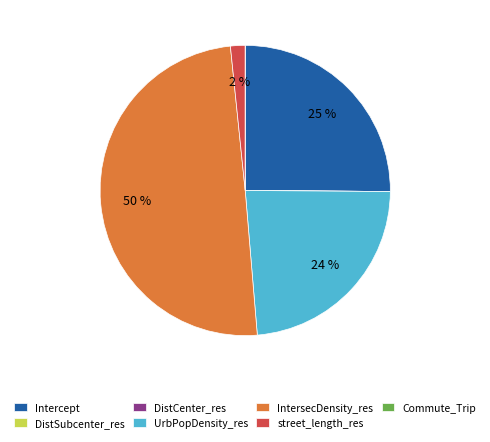

To the nearest percent, what is the average slice percentage?

14%